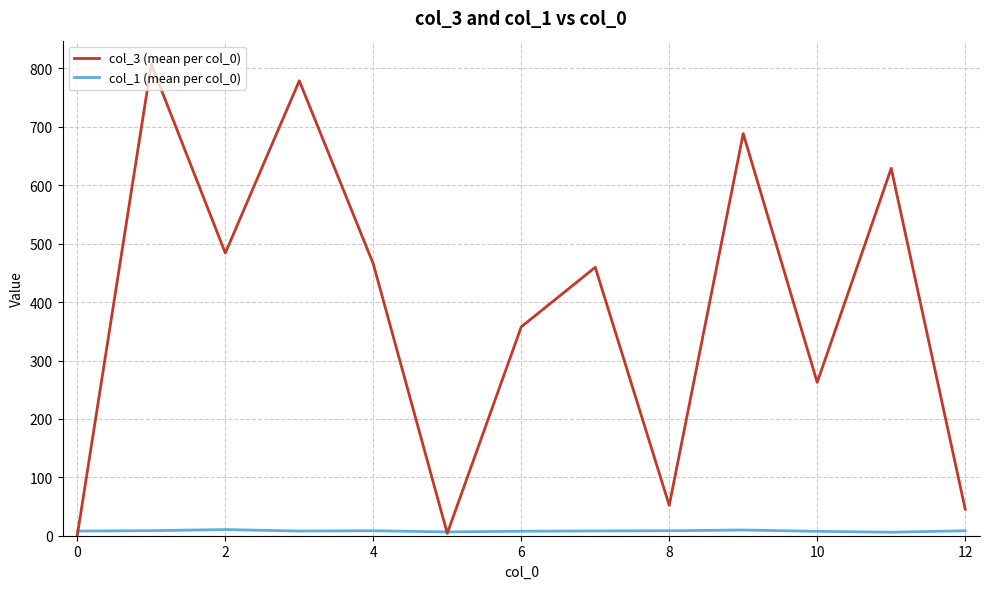

Which series has the largest range (max minus min)?

col_3 (mean per col_0)